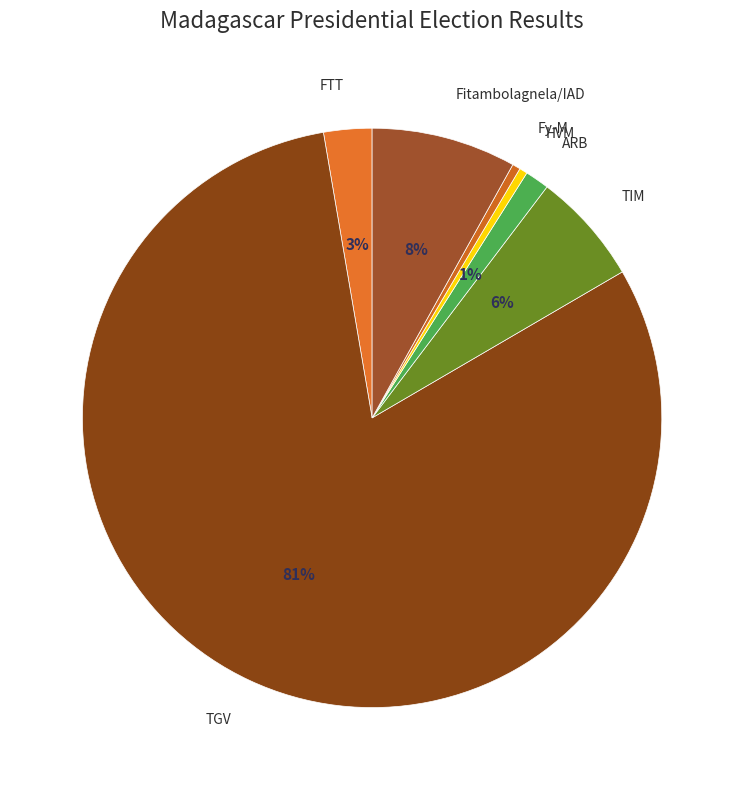

To the nearest percent, what is the combined percentage of Fitambolagnela/IAD and FTT?

11%